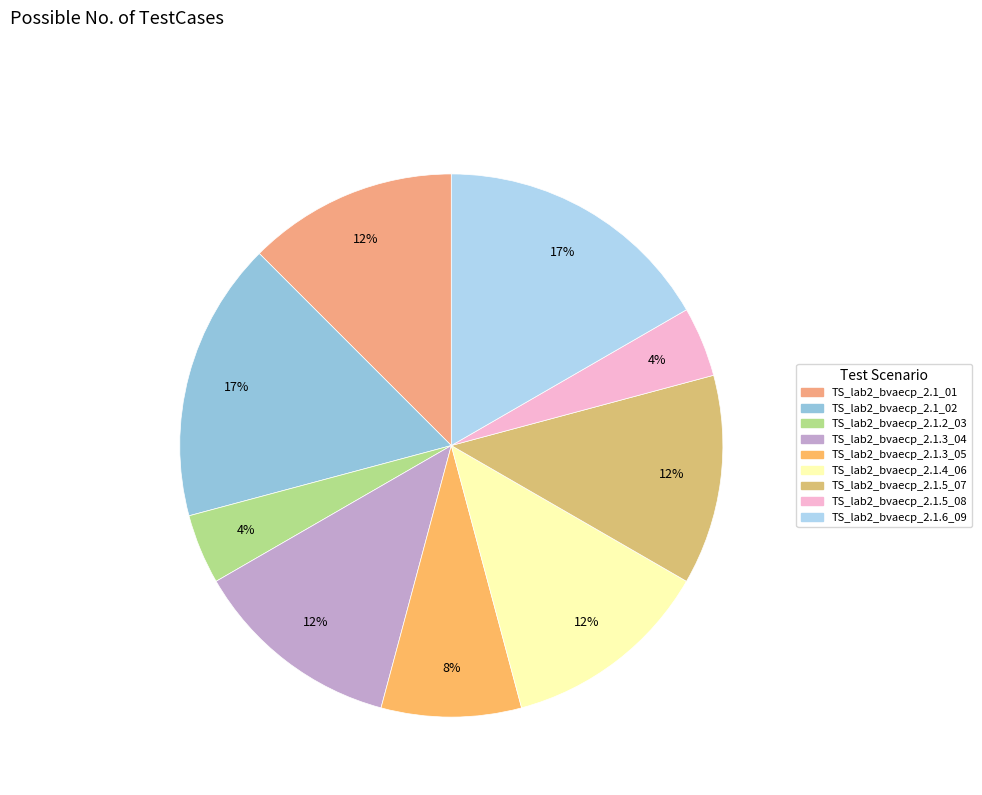

Does any single category account for the majority?

No